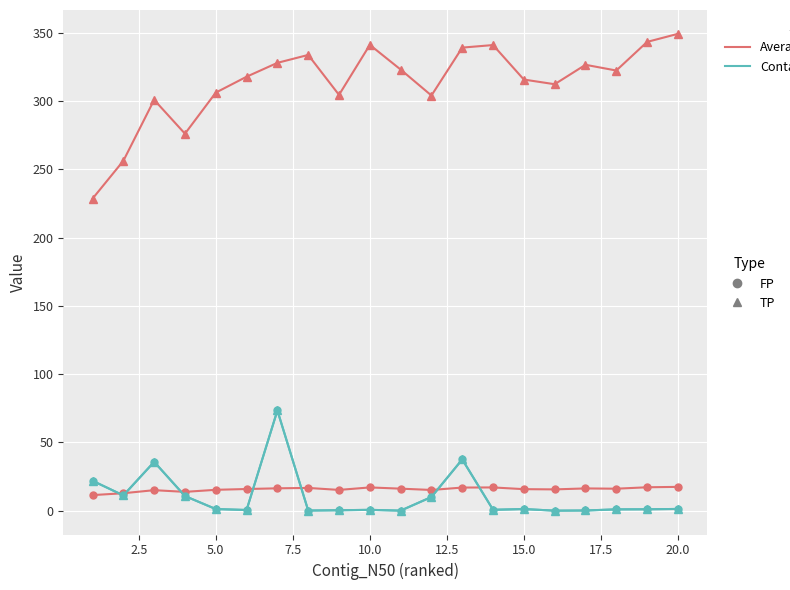

Does the chart have visible grid lines?

Yes